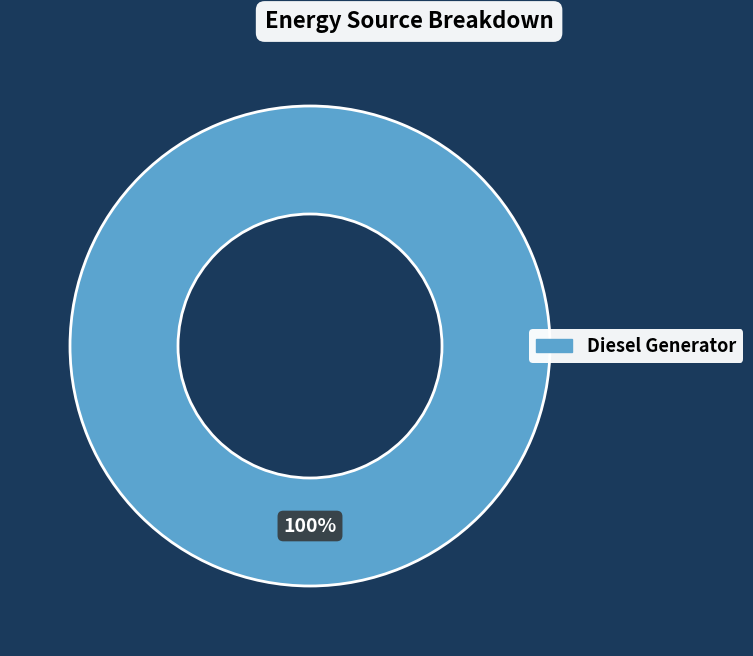

Is there any slice that represents more than half of the pie?

Yes